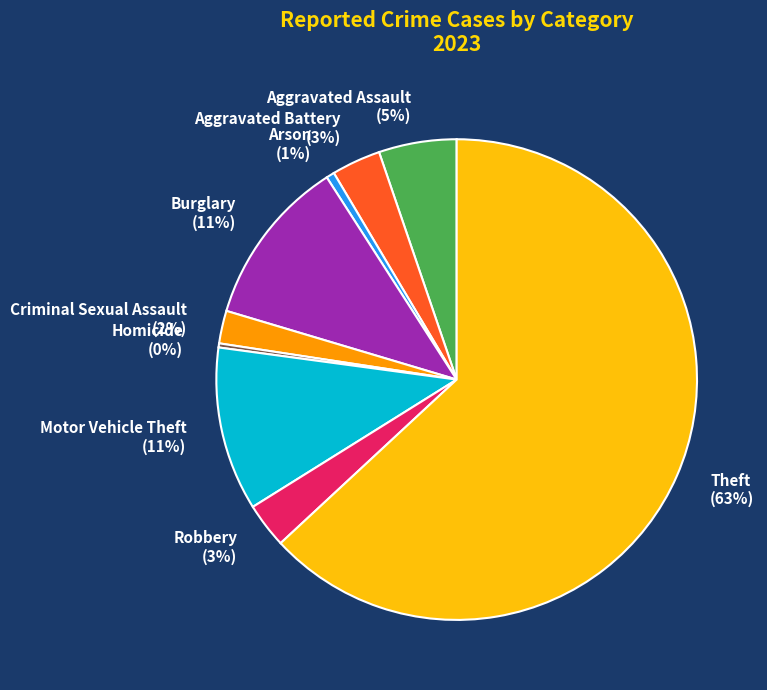

The Aggravated Assault slice represents 1% of the pie. True or false?

False